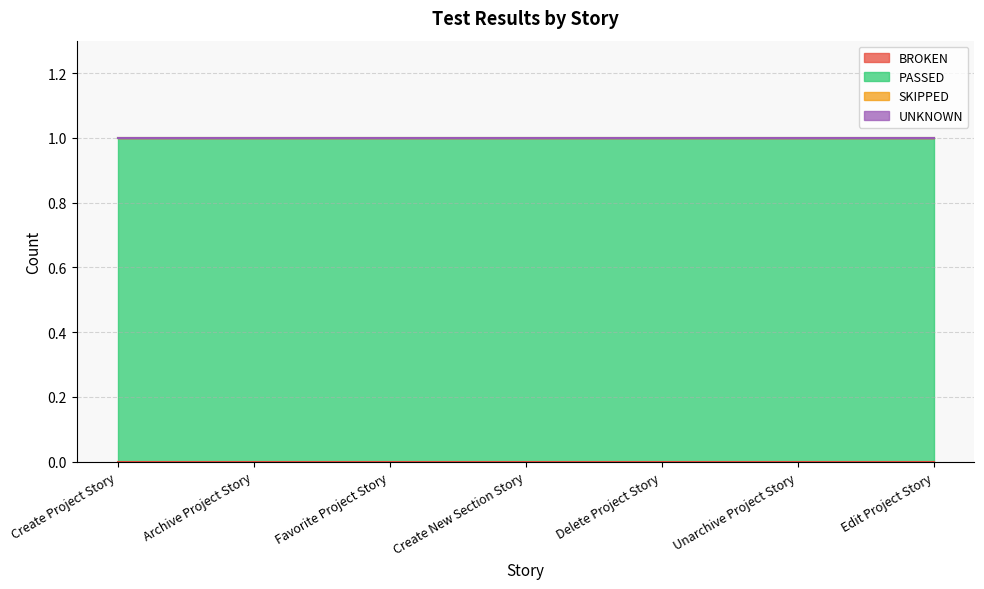

What is the maximum value shown in the chart?

1